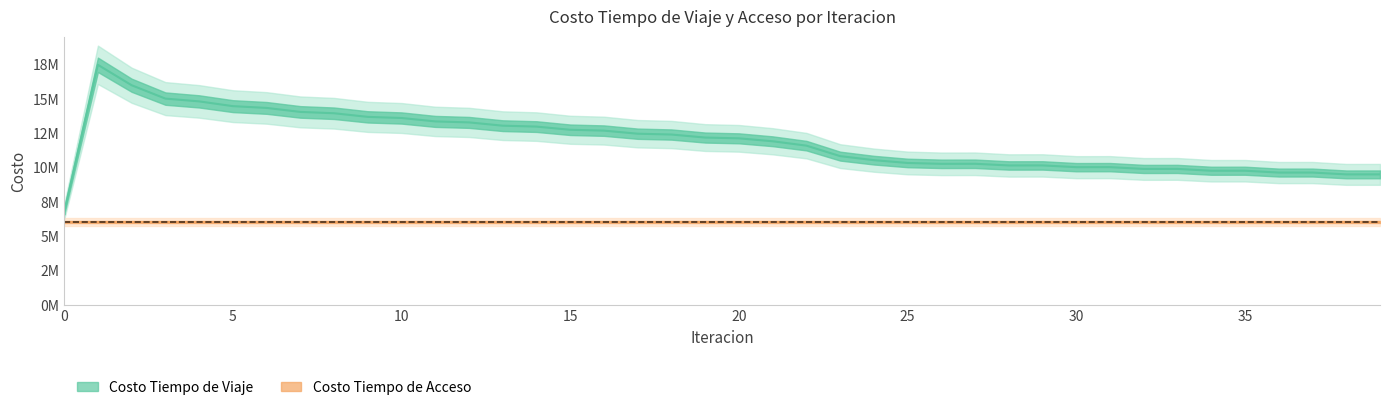

Count the number of categories in the chart.

40